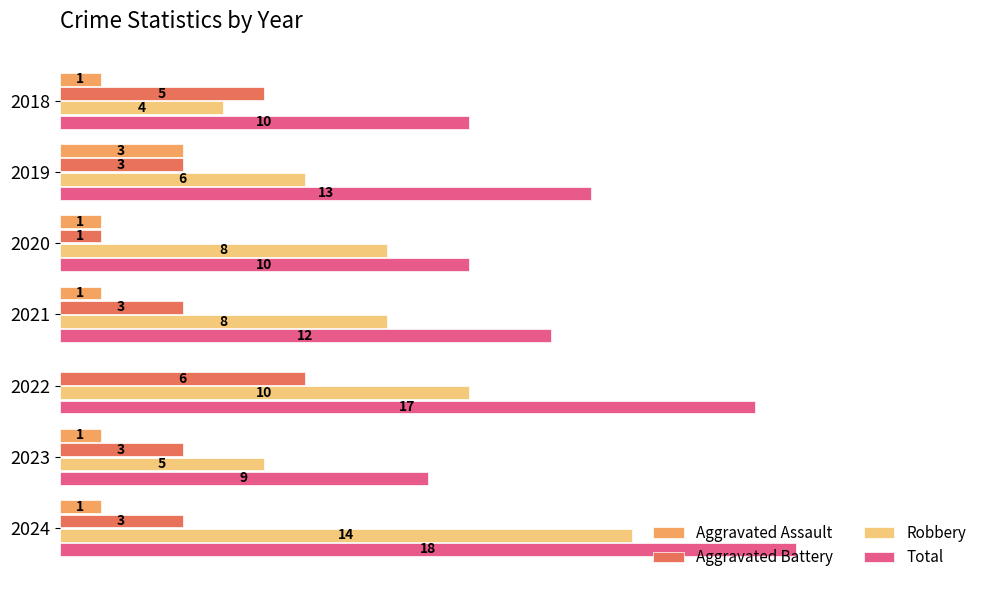

Between 2019 and 2020, which series saw the biggest shift?

Total